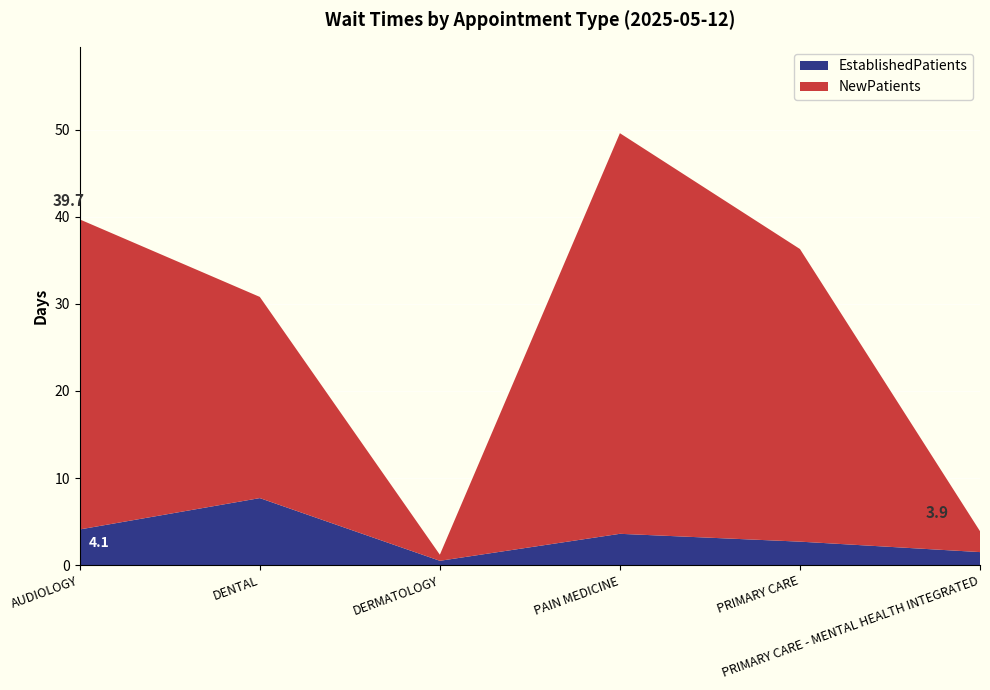

Reading left to right, extract all data points from this chart.

EstablishedPatients: 4.1	7.7	0.5	3.6	2.7	1.5
NewPatients: 35.6	23.1	0.7	46.0	33.6	2.4